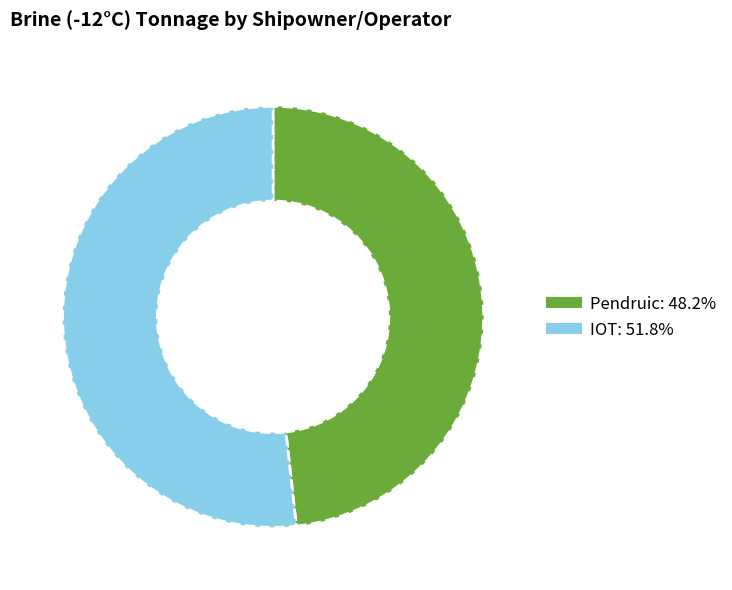

Which slice is the largest?

IOT